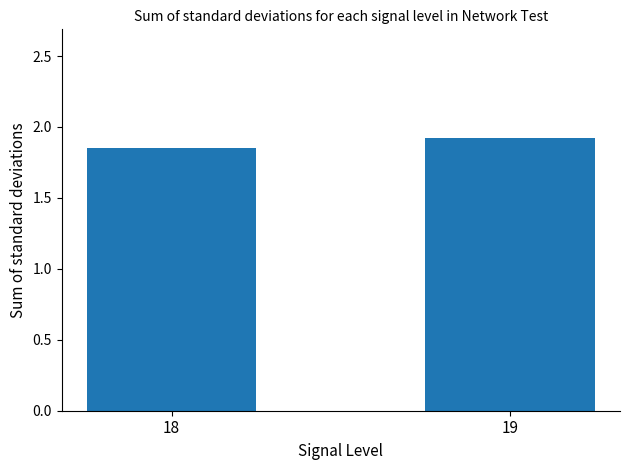

Which category has the highest value across all series?

19